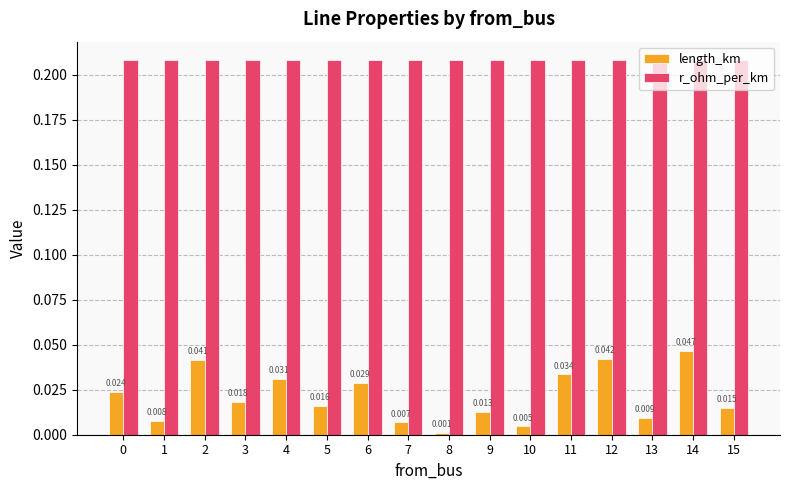

How many series are shown in this chart?

2